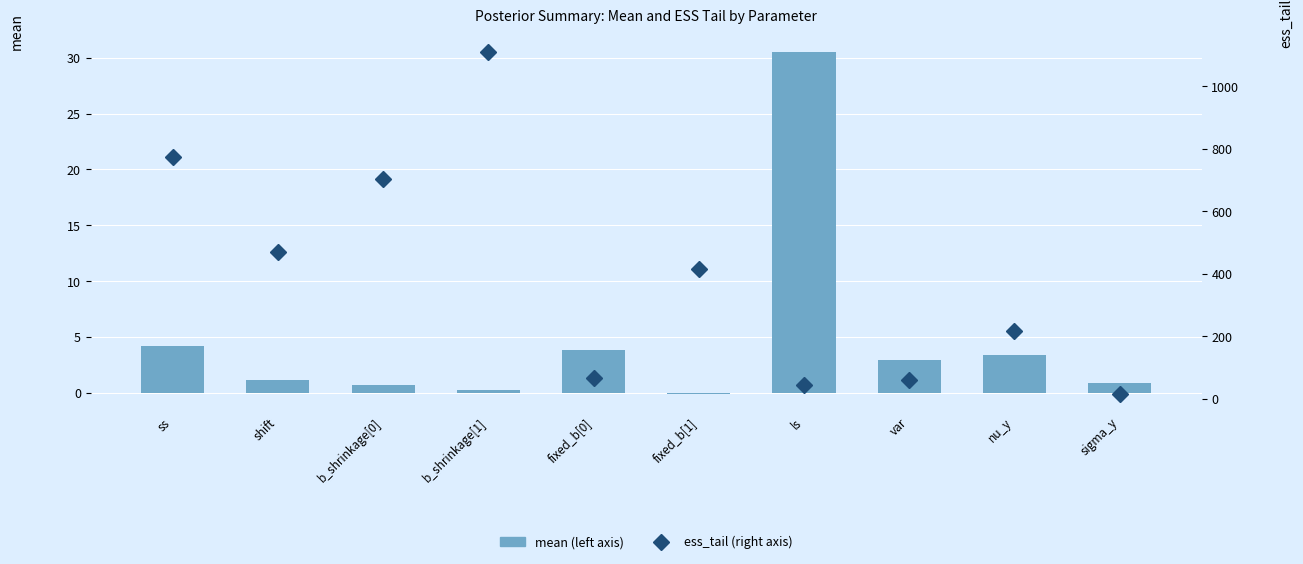

Reading left to right, transcribe all the data shown in this chart.

mean (left axis): 4.2	1.1	0.7	0.3	3.8	-0.1	30.6	2.9	3.3	0.9
ess_tail (right axis): 775.0	470.0	704.0	1111.0	67.0	414.0	43.0	59.0	217.0	15.0